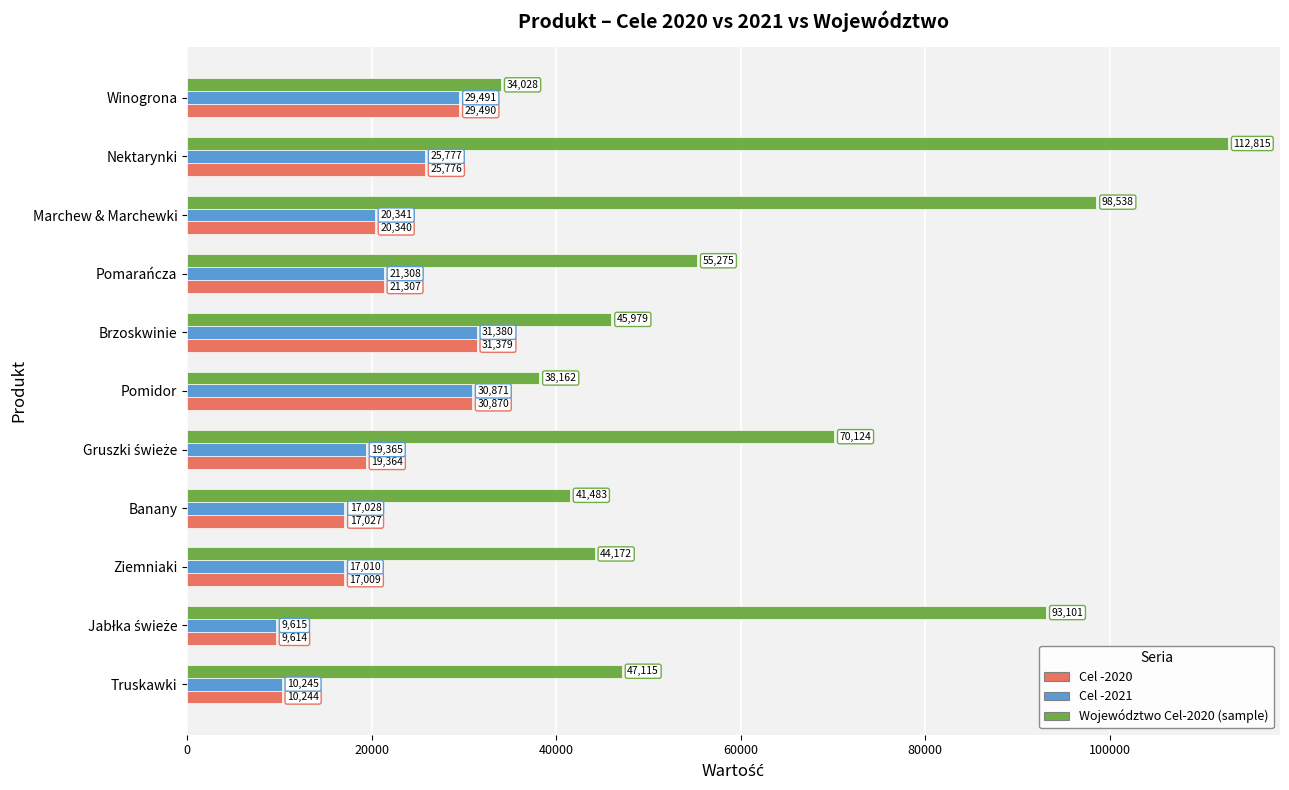

The value of Cel -2020 at Banany is 8733.0. True or false?

False